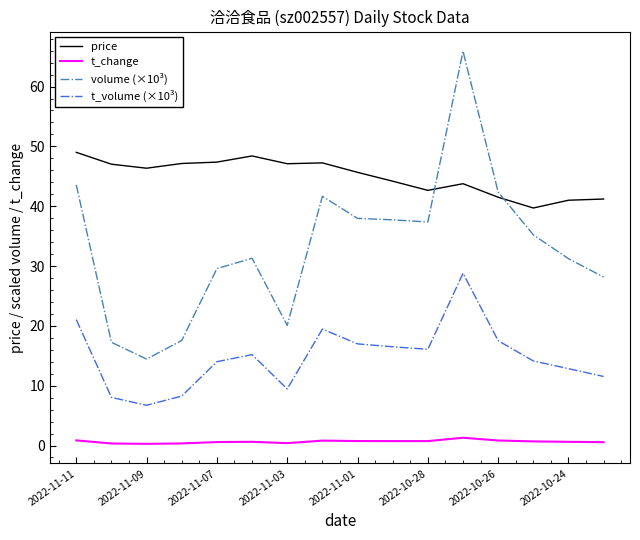

Rank the series by their average value, from lowest to highest.

t_change, t_volume (×10³), volume (×10³), price